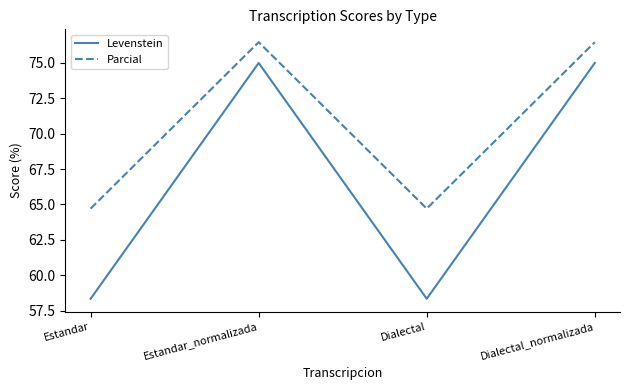

Is it true that Levenstein equals 108.6 at Dialectal_normalizada?

False